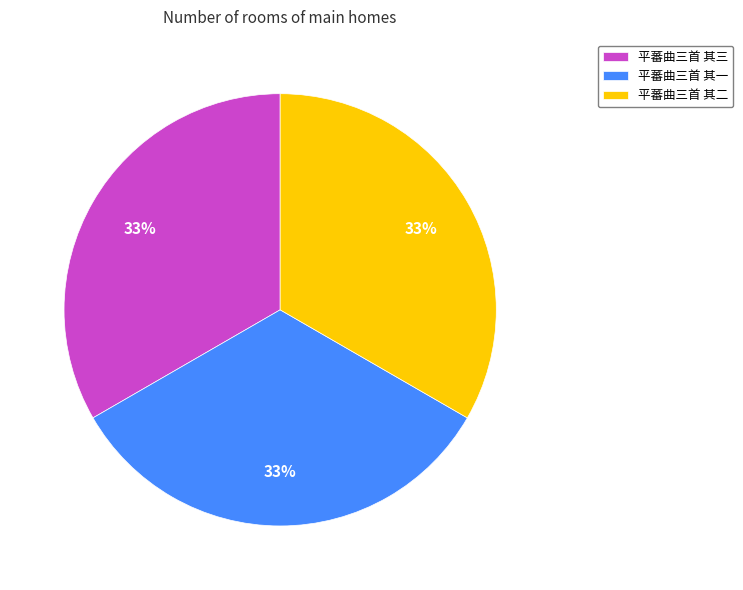

Approximately how many times larger is the value at 平蕃曲三首 其三 compared to 平蕃曲三首 其一?

1.0